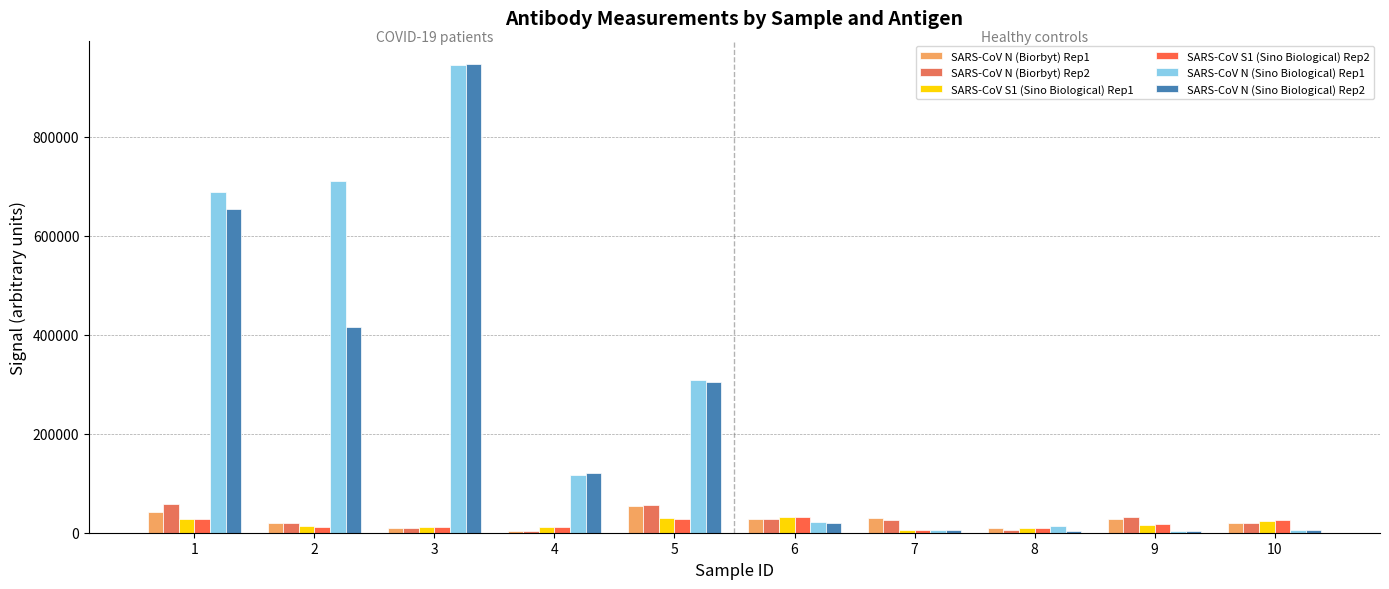

Which label corresponds to the largest value in the chart?

3